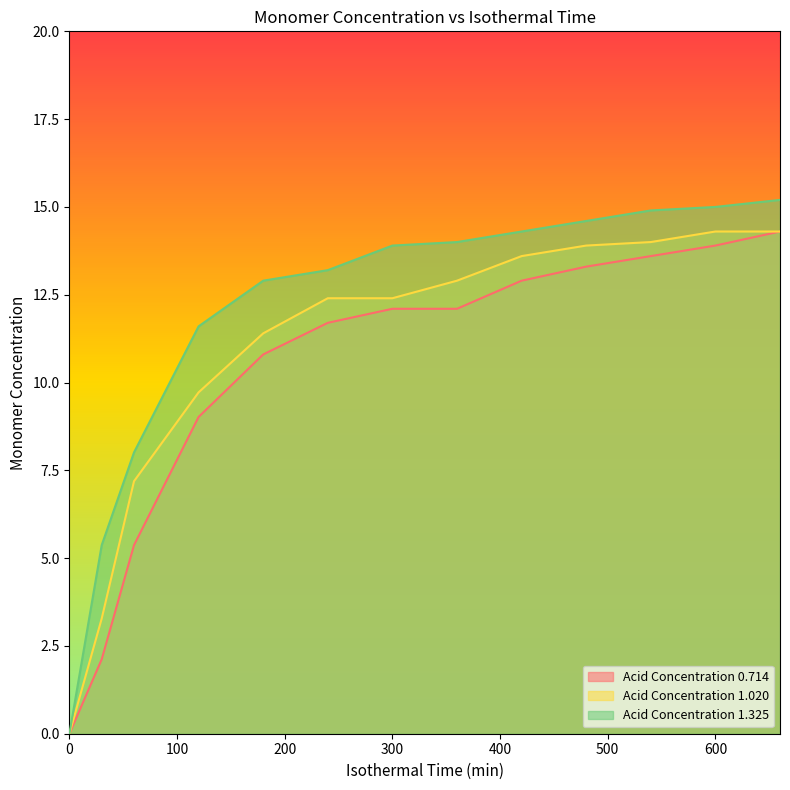

What is the sum of the Acid Concentration 0.714 values at 660 and 420?

27.2